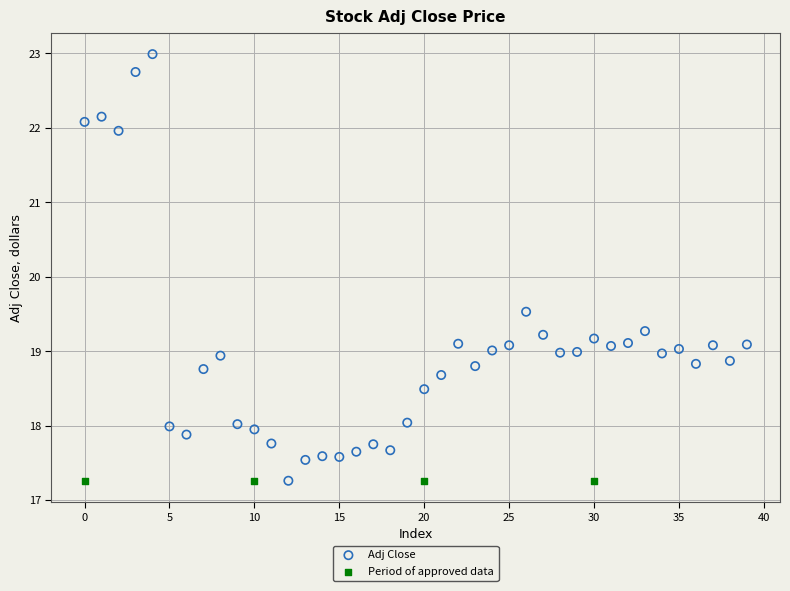

Which series contains the highest Y value?

Adj Close